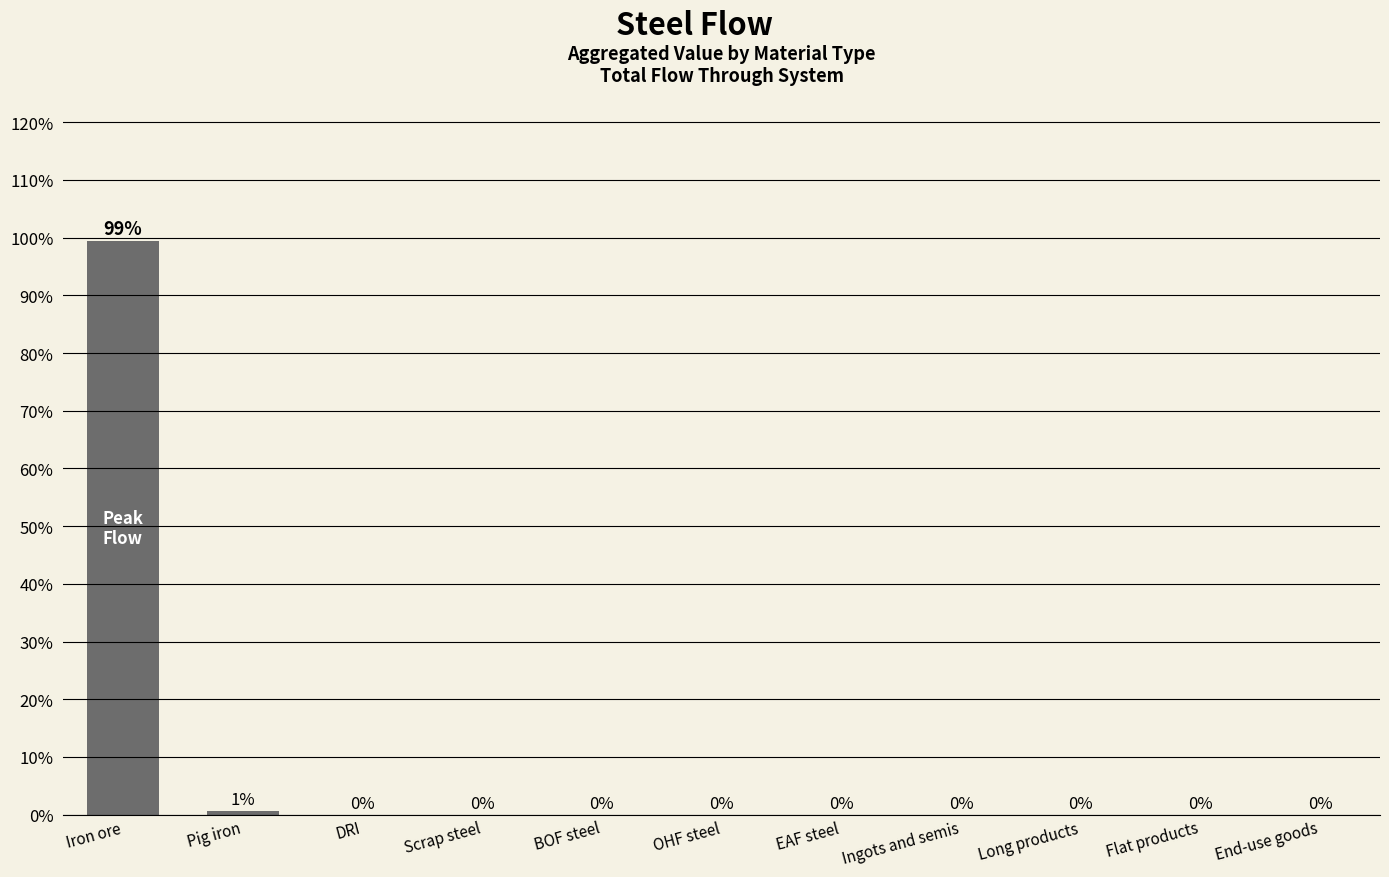

The value at Flat products is 54.3. True or false?

False